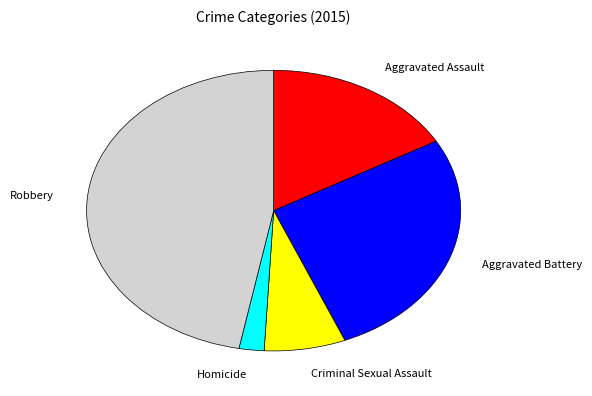

True or false: Robbery accounts for 47% of the total.

True